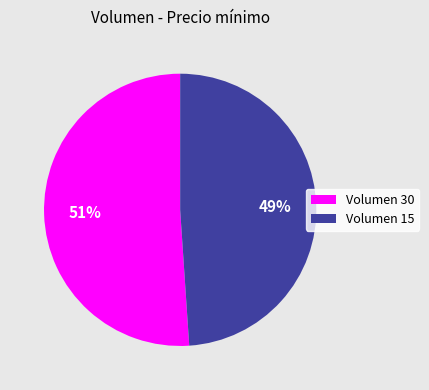

What percentage is the Volumen 15 slice, to the nearest percent?

49%